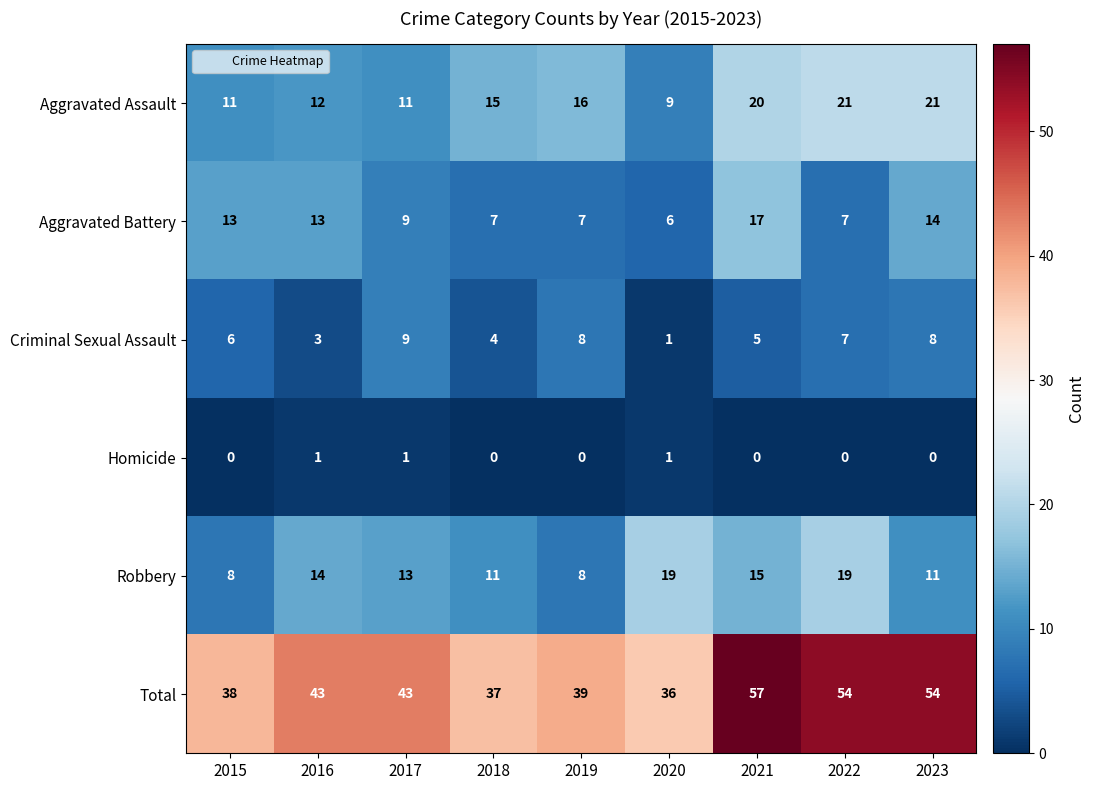

What is the spread (max minus min) of values at 2020?

35